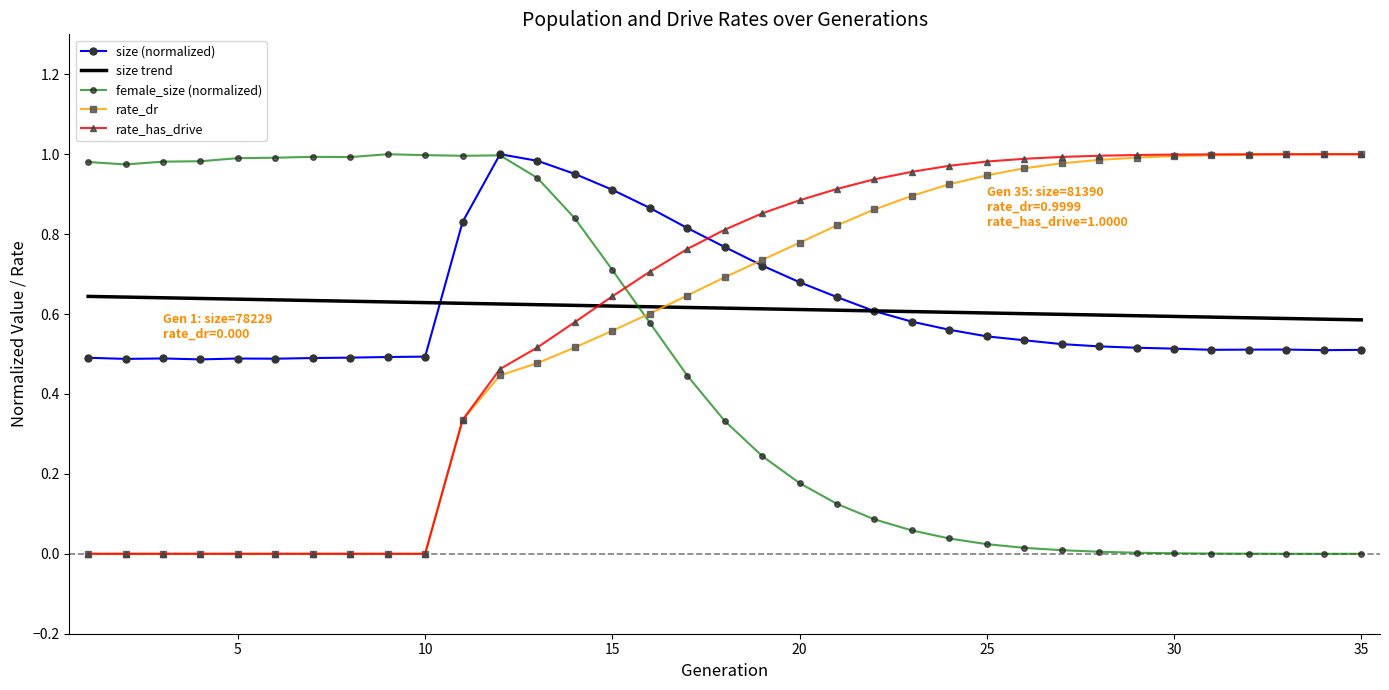

At which label does rate_dr reach its minimum?

1